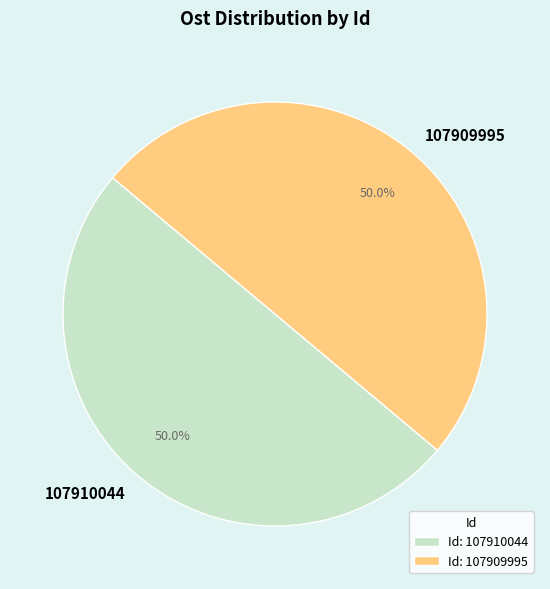

Is it true that 107909995 is 50% of the pie?

True